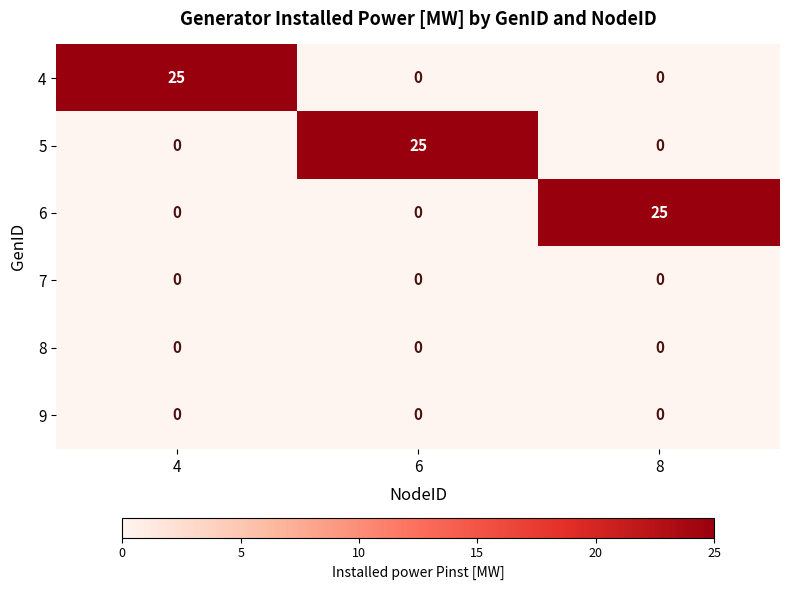

Reading left to right, extract all data points from this chart.

4: 4=25	6=0	8=0
5: 4=0	6=25	8=0
6: 4=0	6=0	8=25
7: 4=0	6=0	8=0
8: 4=0	6=0	8=0
9: 4=0	6=0	8=0